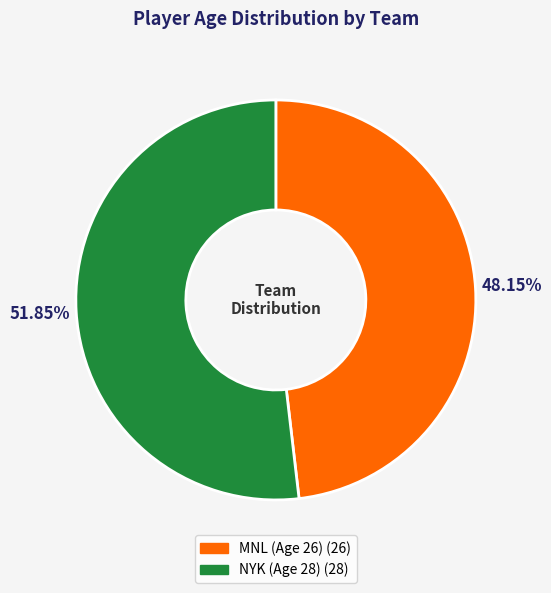

Which category has the biggest portion of the pie?

NYK (Age 28)